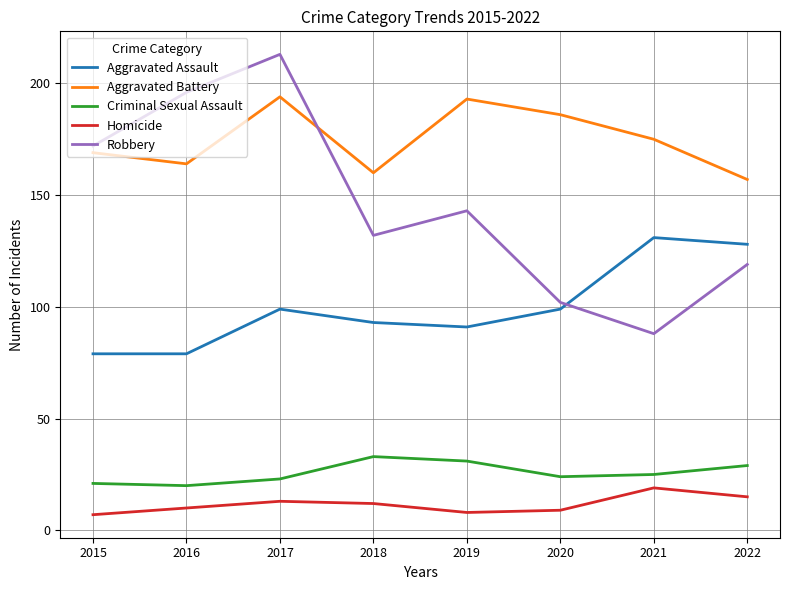

Does the chart display data point markers on the line(s)?

No